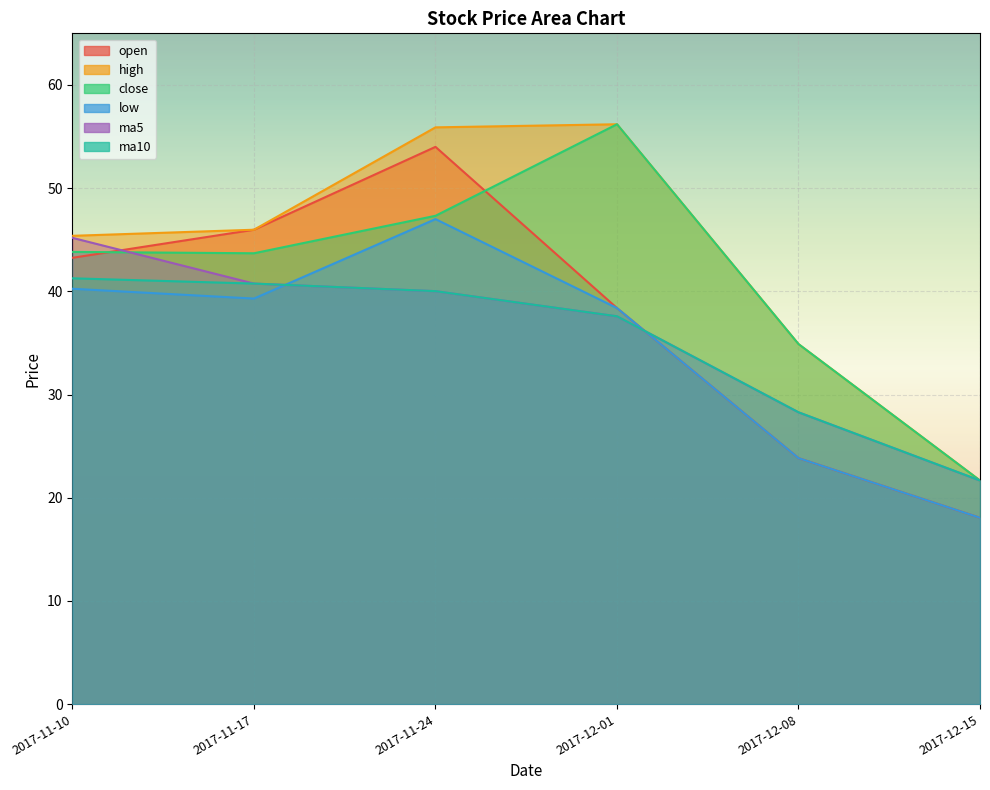

Reading left to right, what are all the values shown in this chart?

open: 2017-11-10=43.2	2017-11-17=46.0	2017-11-24=54.0	2017-12-01=38.4	2017-12-08=23.8	2017-12-15=18.1
high: 2017-11-10=45.4	2017-11-17=46.0	2017-11-24=55.9	2017-12-01=56.2	2017-12-08=34.9	2017-12-15=21.7
close: 2017-11-10=43.8	2017-11-17=43.7	2017-11-24=47.3	2017-12-01=56.2	2017-12-08=34.9	2017-12-15=21.7
low: 2017-11-10=40.2	2017-11-17=39.3	2017-11-24=47.0	2017-12-01=38.4	2017-12-08=23.8	2017-12-15=18.1
ma5: 2017-11-10=45.2	2017-11-17=40.8	2017-11-24=40.0	2017-12-01=37.6	2017-12-08=28.3	2017-12-15=21.7
ma10: 2017-11-10=41.3	2017-11-17=40.8	2017-11-24=40.0	2017-12-01=37.6	2017-12-08=28.3	2017-12-15=21.7